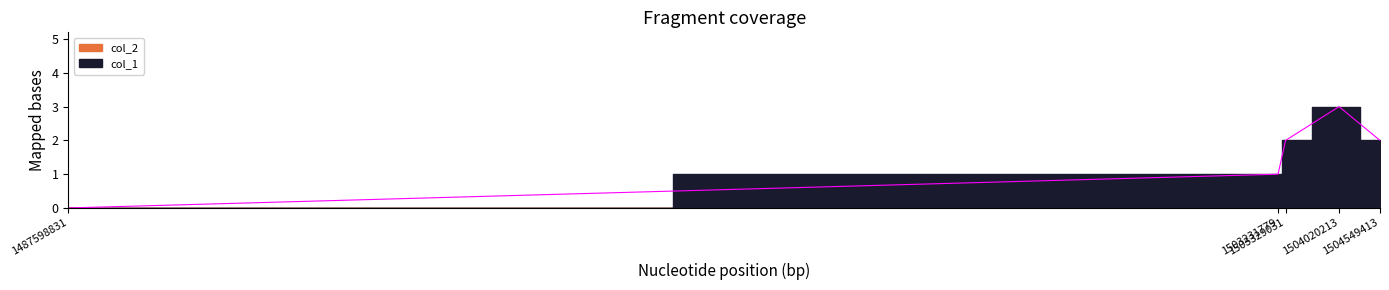

How many values are between 1 and 2?

3